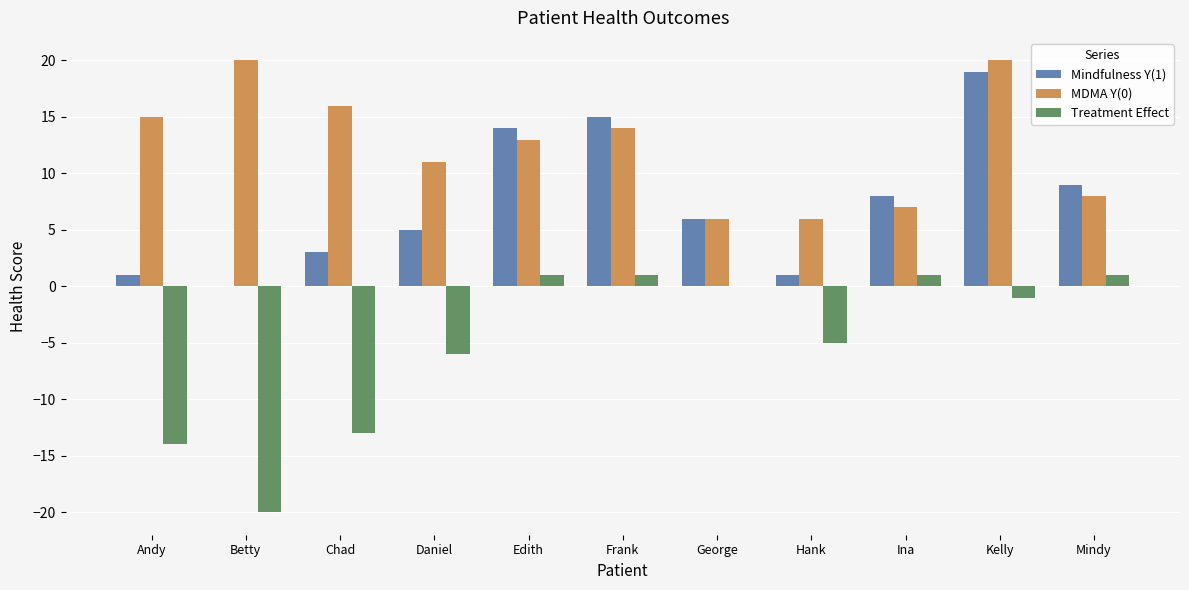

Reading left to right, what are all the values shown in this chart?

Mindfulness Y(1): 1	0	3	5	14	15	6	1	8	19	9
MDMA Y(0): 15	20	16	11	13	14	6	6	7	20	8
Treatment Effect: -14	-20	-13	-6	1	1	0	-5	1	-1	1